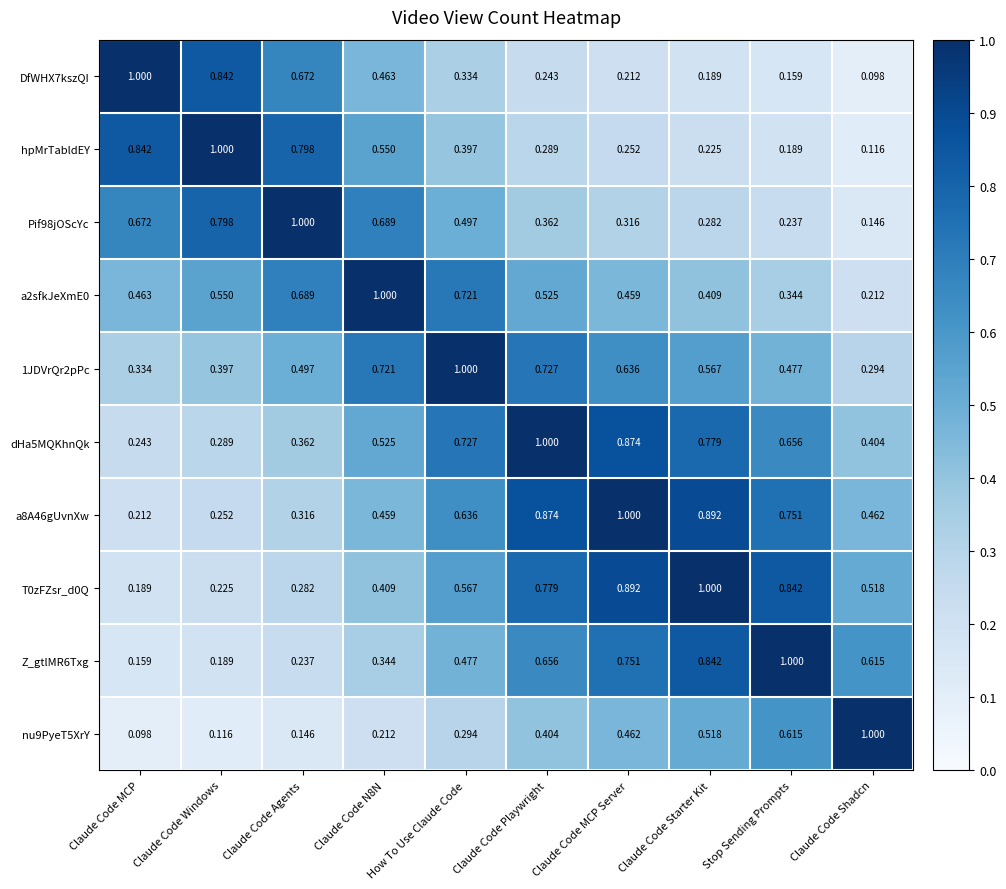

At which label is nu9PyeT5XrY closest to 0?

Claude Code MCP